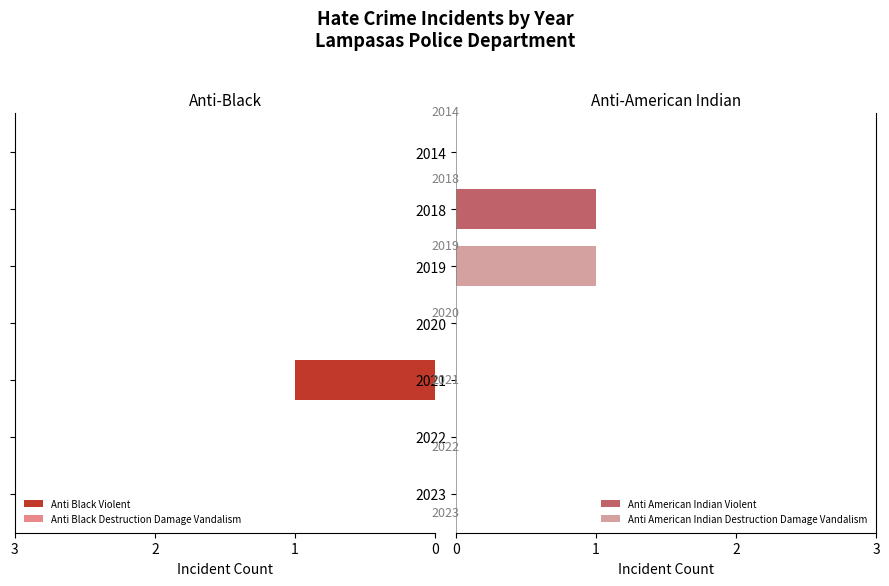

Which category has the highest value in the Anti American Indian Violent series?

2018